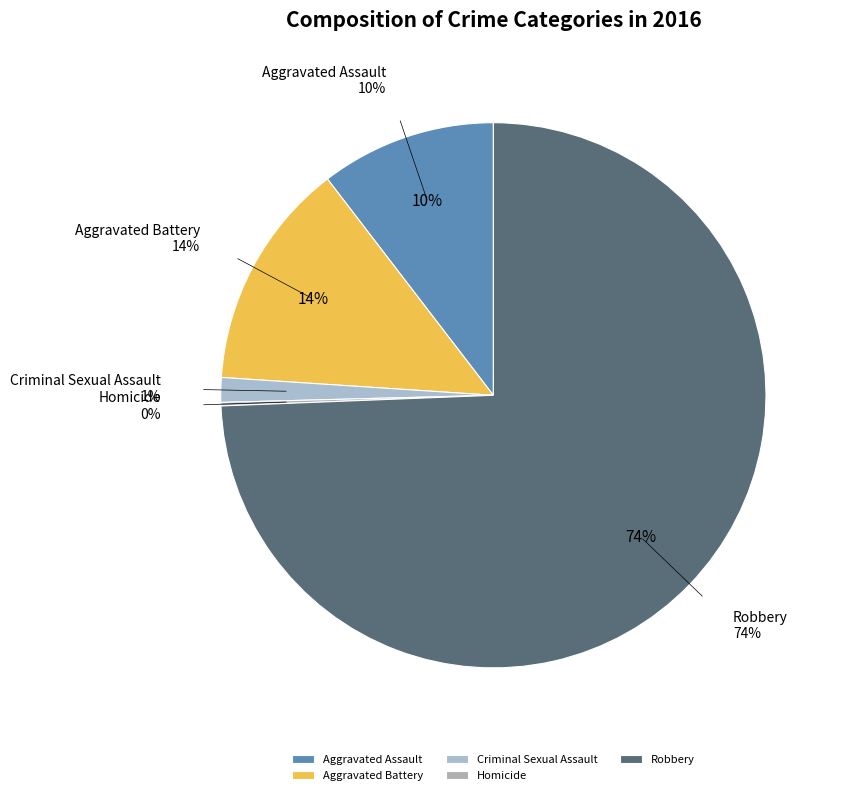

Which slice represents more than half of the pie?

Robbery